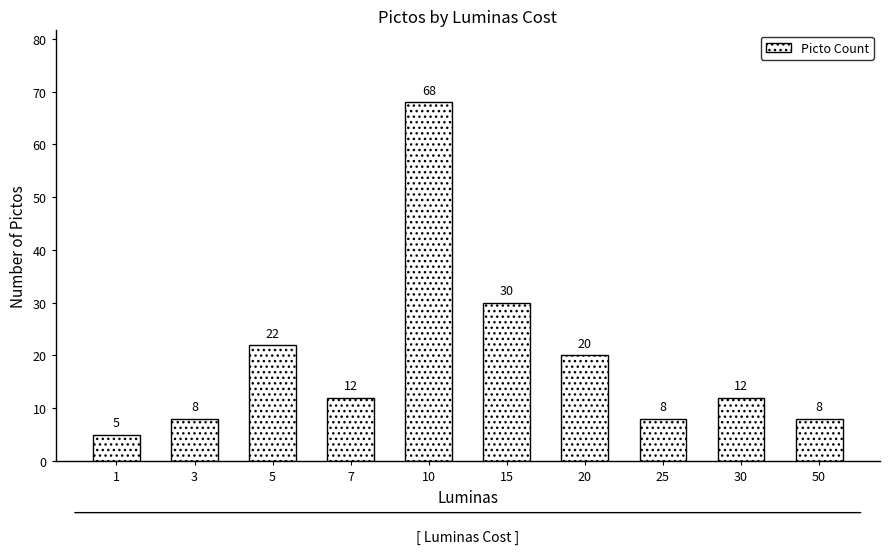

Between 30 and 20, which is larger?

20